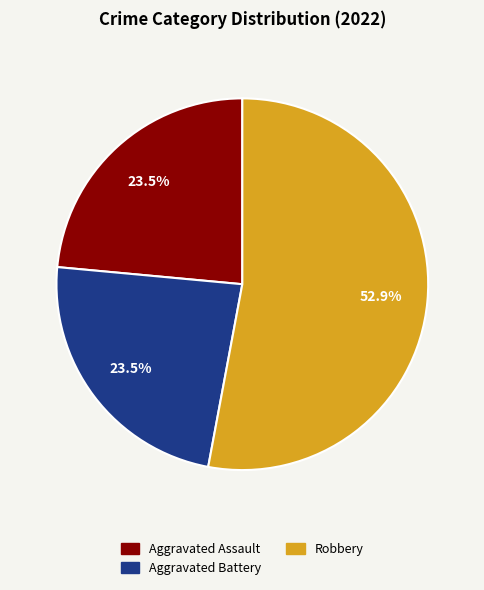

Is there a majority slice in this chart?

Yes